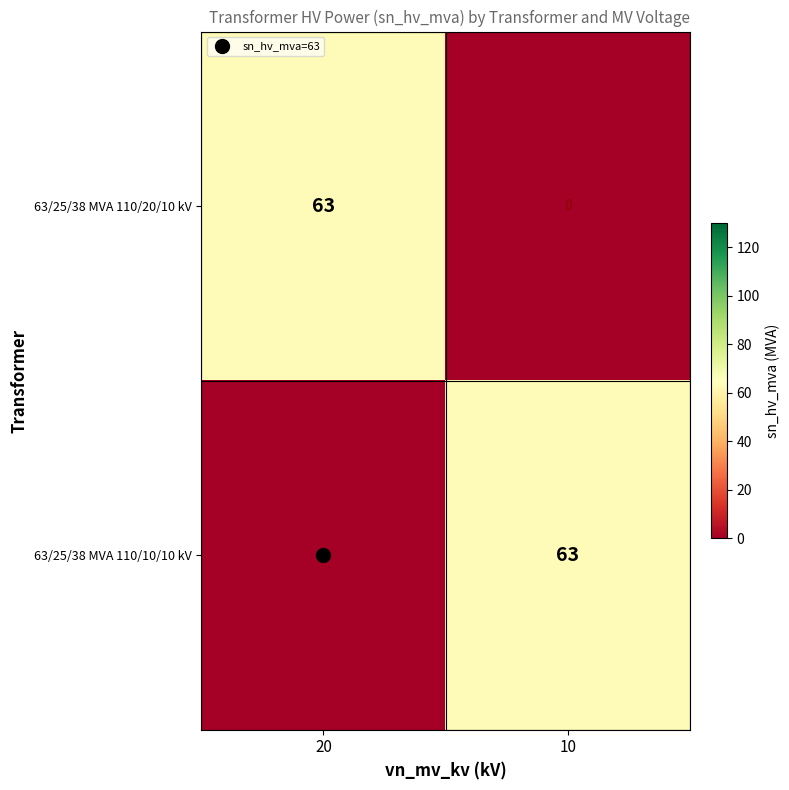

What is the difference between the maximum and minimum values in the 63/25/38 MVA 110/10/10 kV series?

63